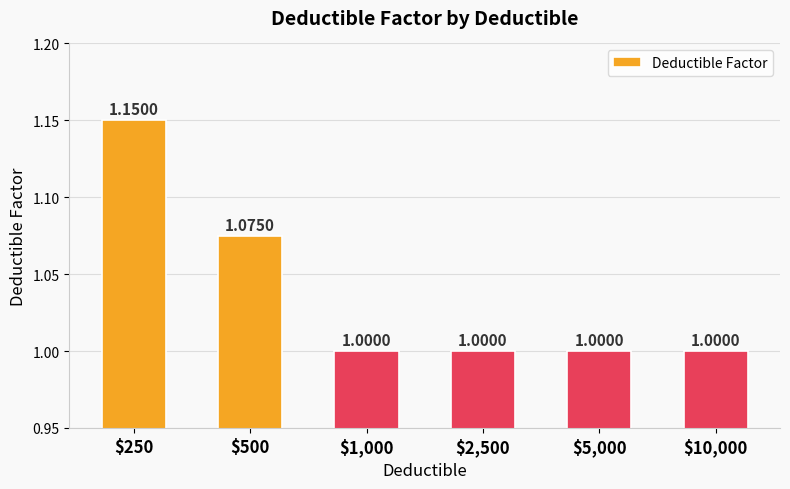

Does the chart contain any negative values?

No